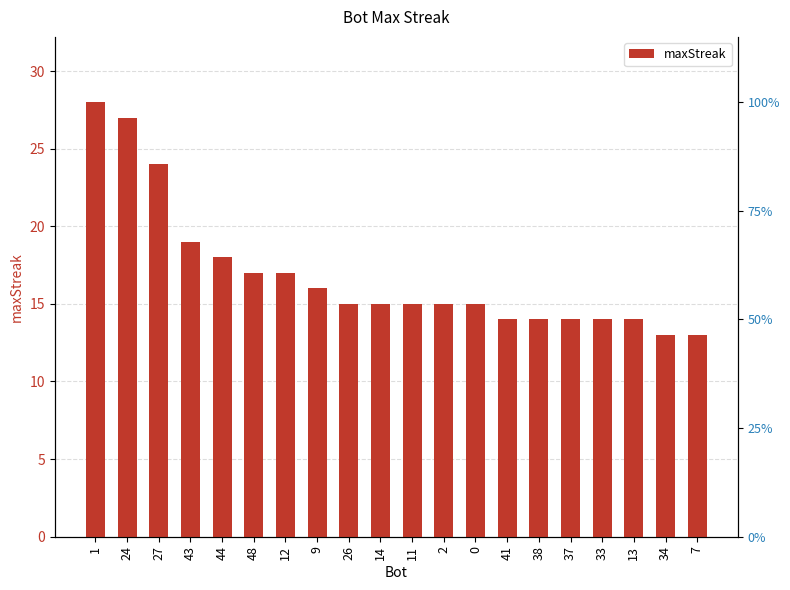

Between 24 and 26, which is larger?

24